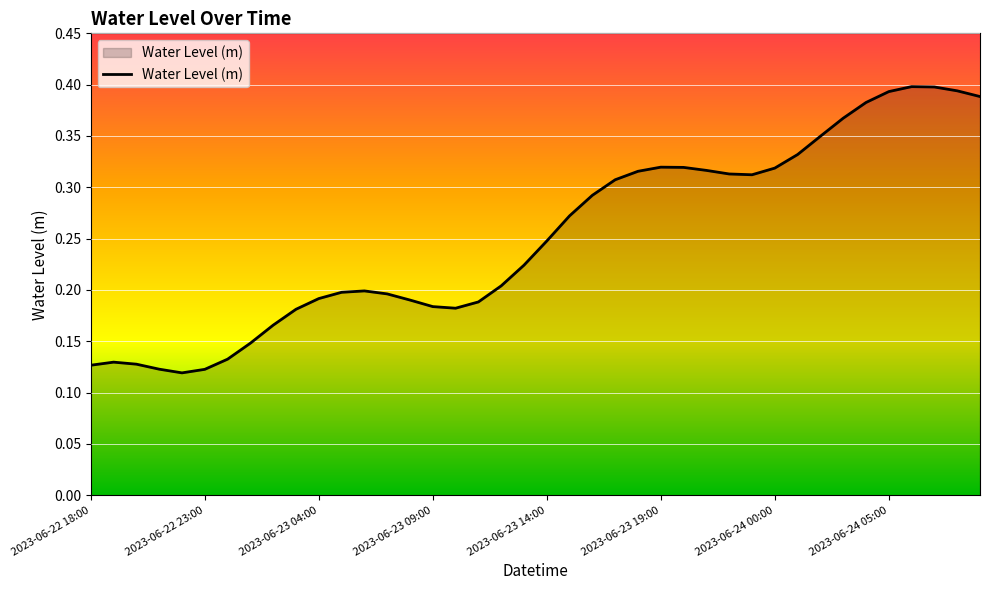

Is it true that the value at 2023-06-23 14:00 is 0.1?

False